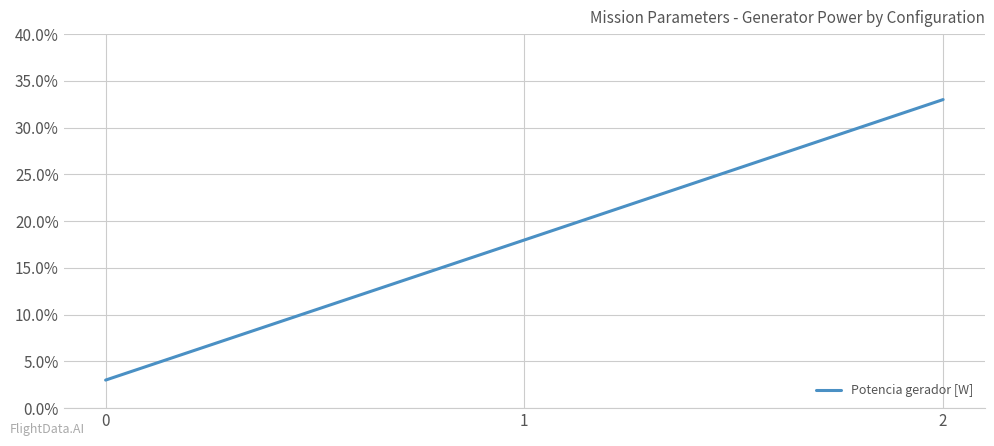

What is the greatest value displayed?

33.0